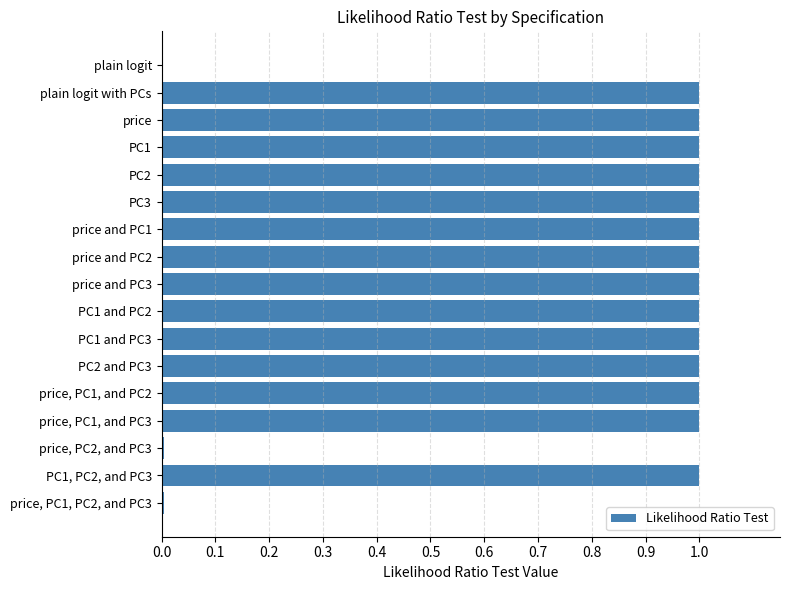

What is the greatest value displayed?

1.0